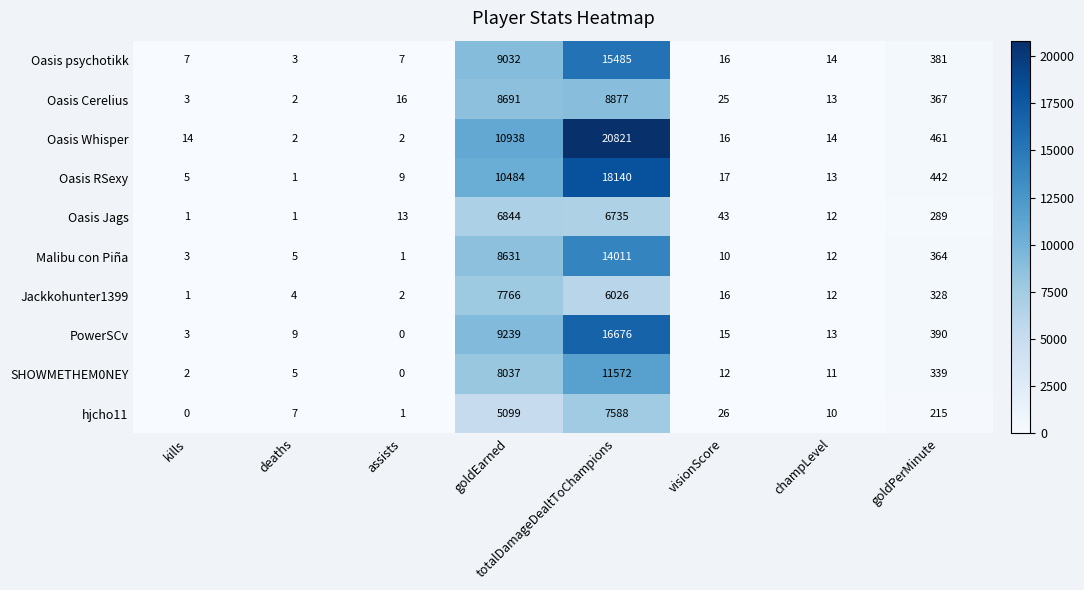

Which series has the largest range (max minus min)?

Oasis Whisper